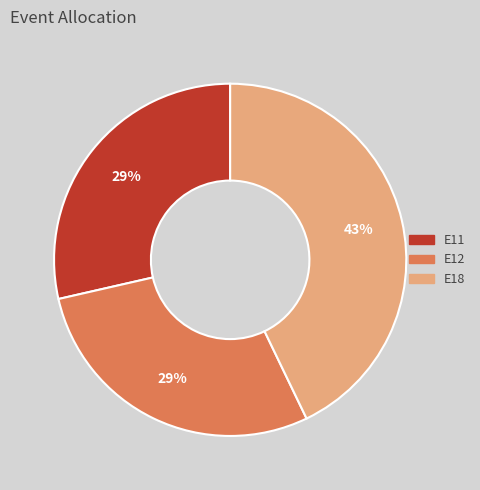

Does E18 represent more than half of the total?

No